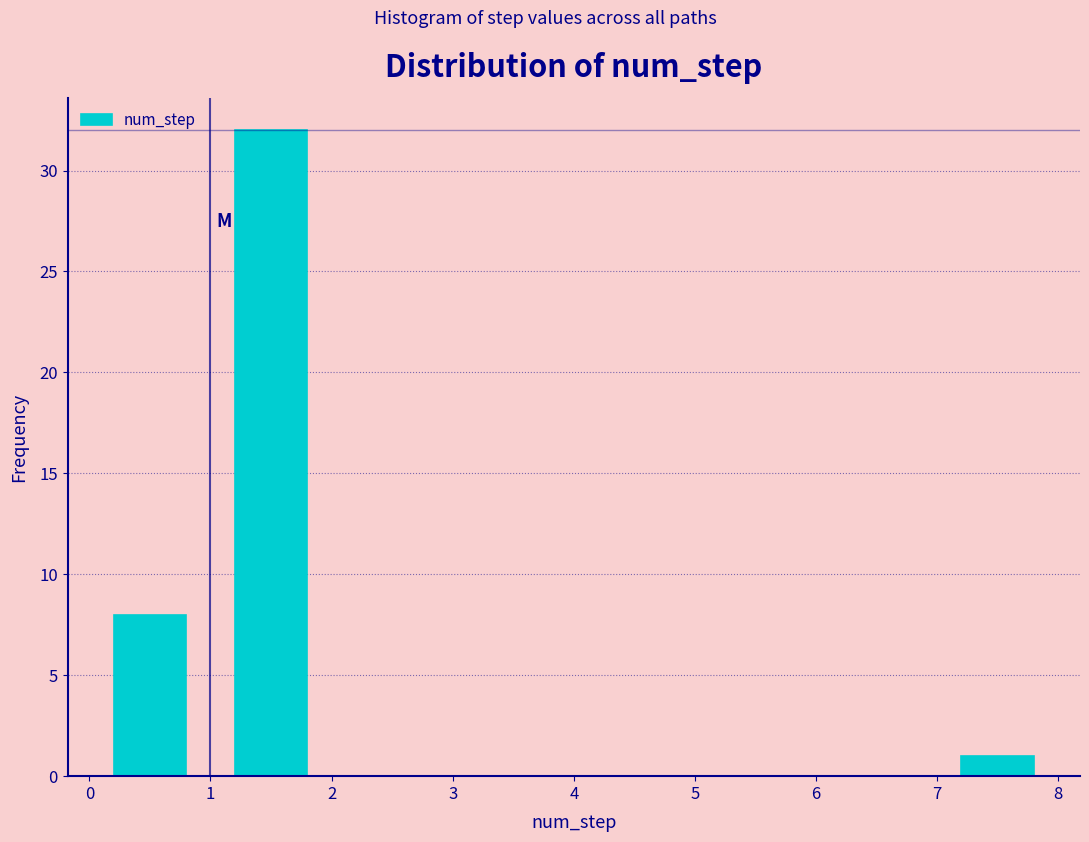

Reading left to right, list every bar in this chart as the range it spans on the x-axis followed by its height. The values are not printed on the chart, so give them approximately, as read against the axis.

0 to 1: 8
1 to 2: 32
2 to 3: 0
3 to 4: 0
4 to 5: 0
5 to 6: 0
6 to 7: 0
7 to 8: 1